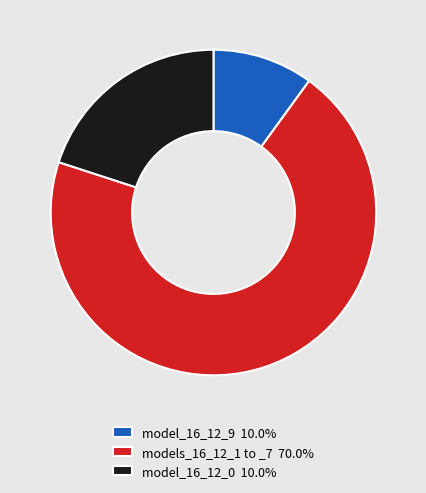

Is the sum of model_16_12_0 10.0% and models_16_12_1 to _7 70.0% greater than half?

Yes